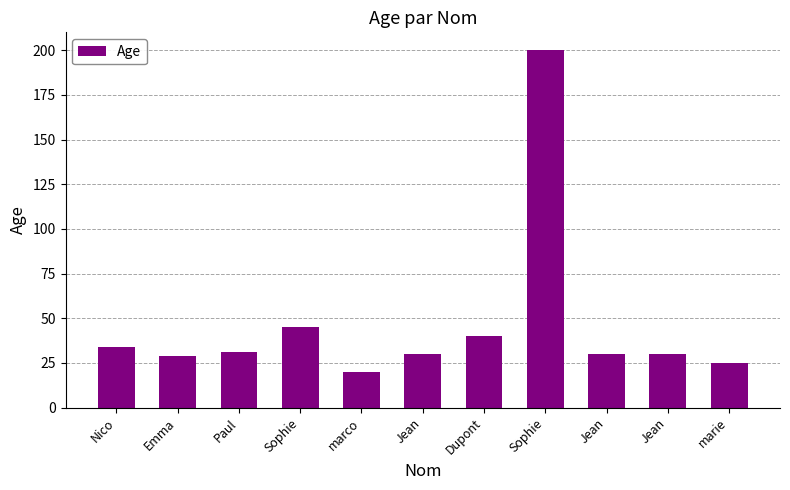

Reading left to right, extract all data points from this chart.

Nico=34	Emma=29	Paul=31	Sophie=45	marco=20	Jean=30	Dupont=40	Sophie=200	Jean=30	Jean=30	marie=25